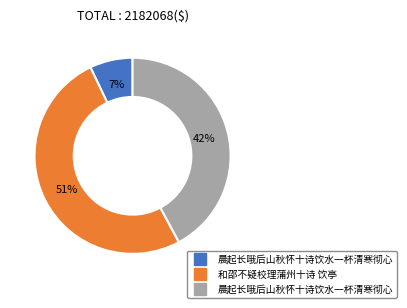

Is there any slice that represents more than half of the pie?

Yes